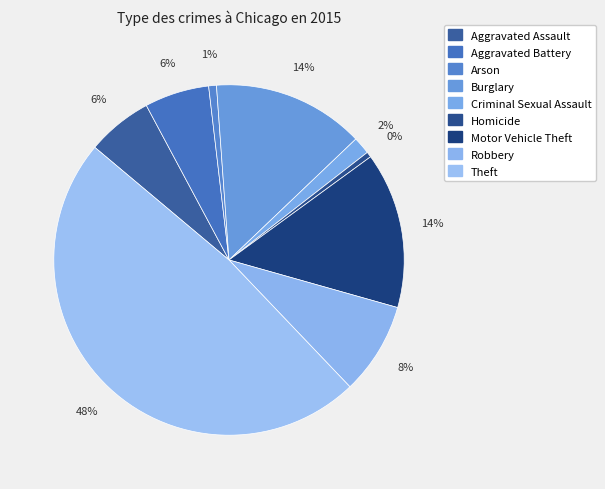

Count the number of slices in the pie.

9